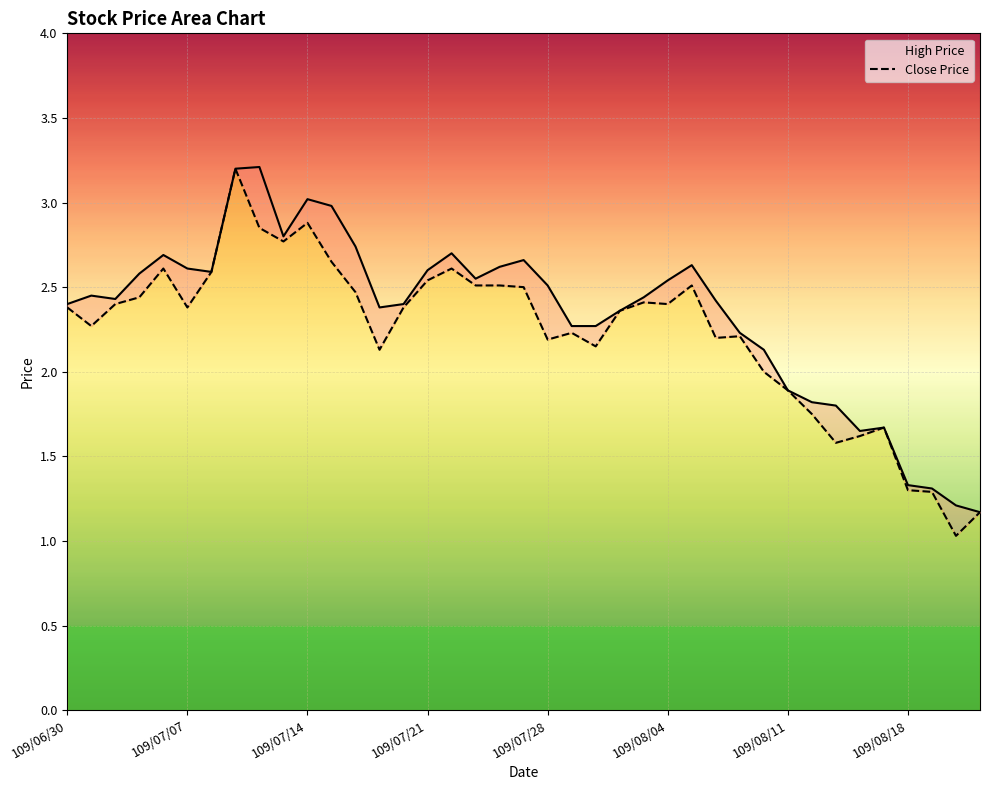

Where is High Price nearest to the value 2?

109/08/11